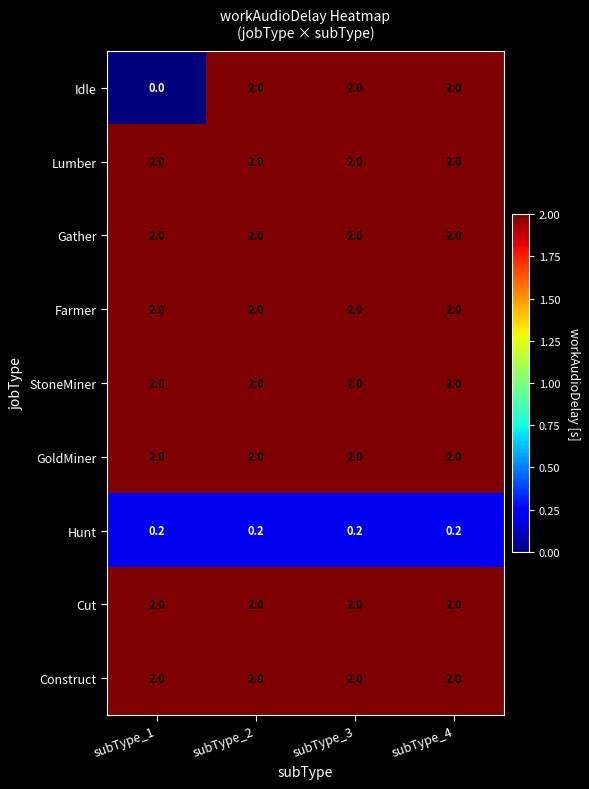

Which series has the widest spread of values?

Idle